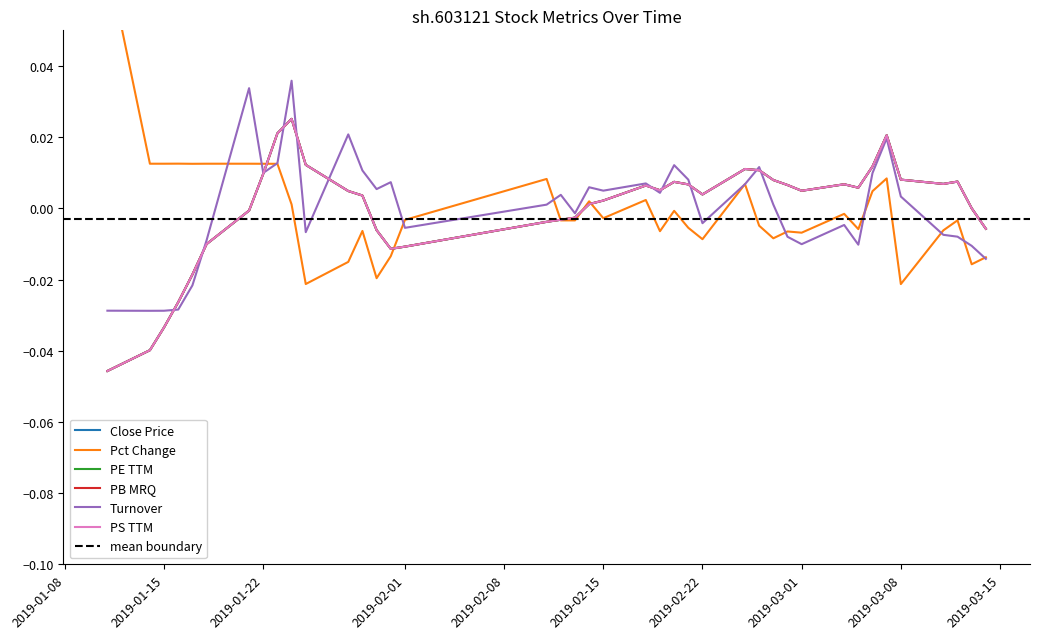

Is this an area chart (filled region under the line)?

No